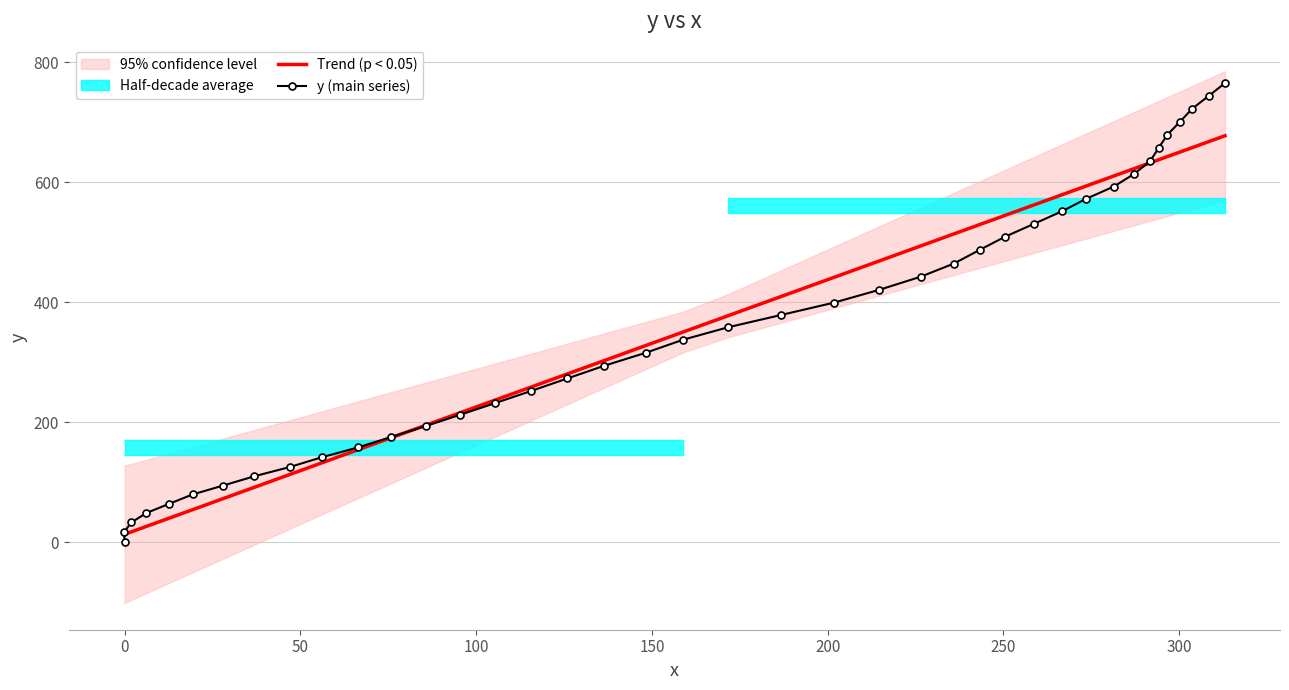

Is this an area chart (filled region under the line)?

No